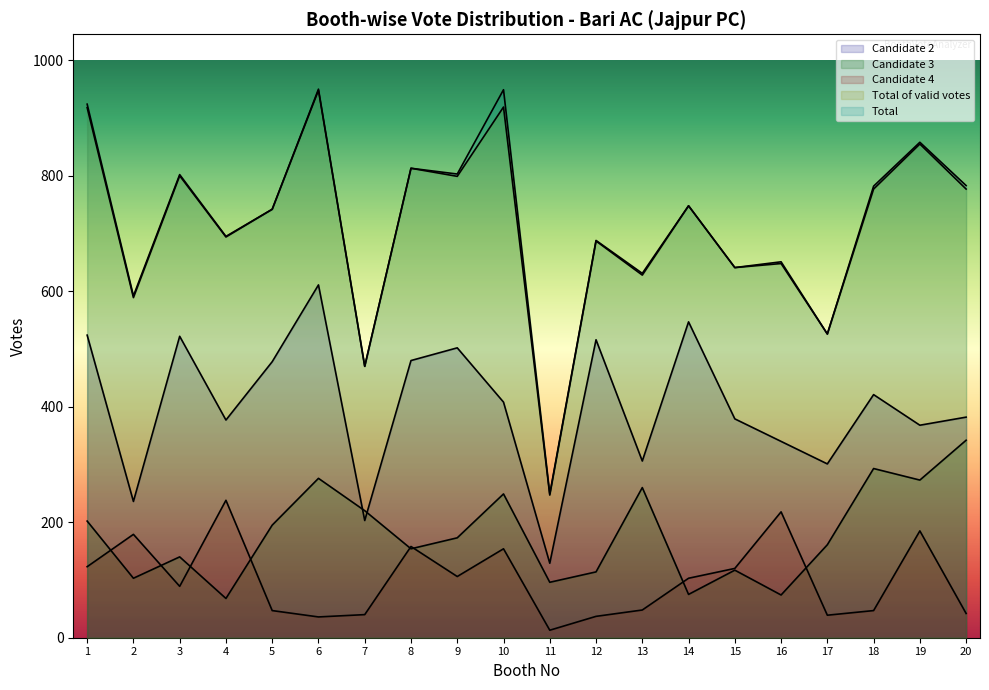

What are all the series names shown in the legend?

Candidate 2, Candidate 3, Candidate 4, Total of valid votes, Total